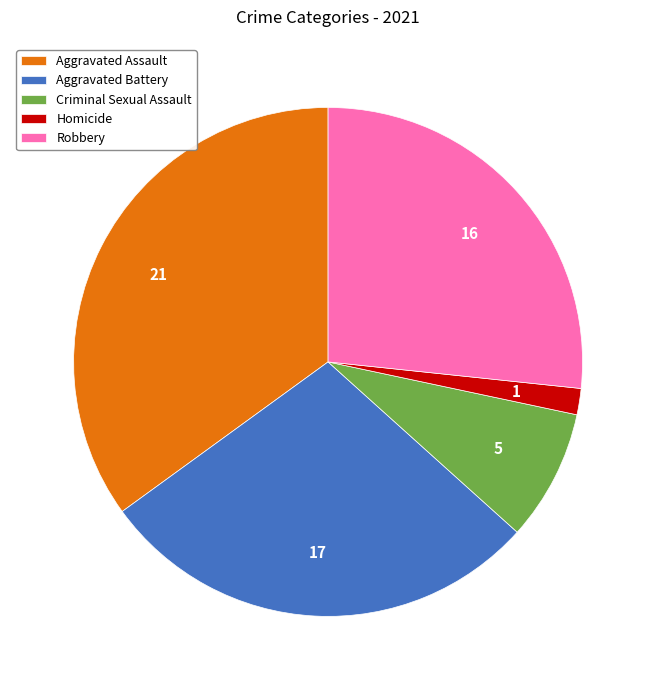

The Aggravated Battery slice represents 42% of the pie. True or false?

False